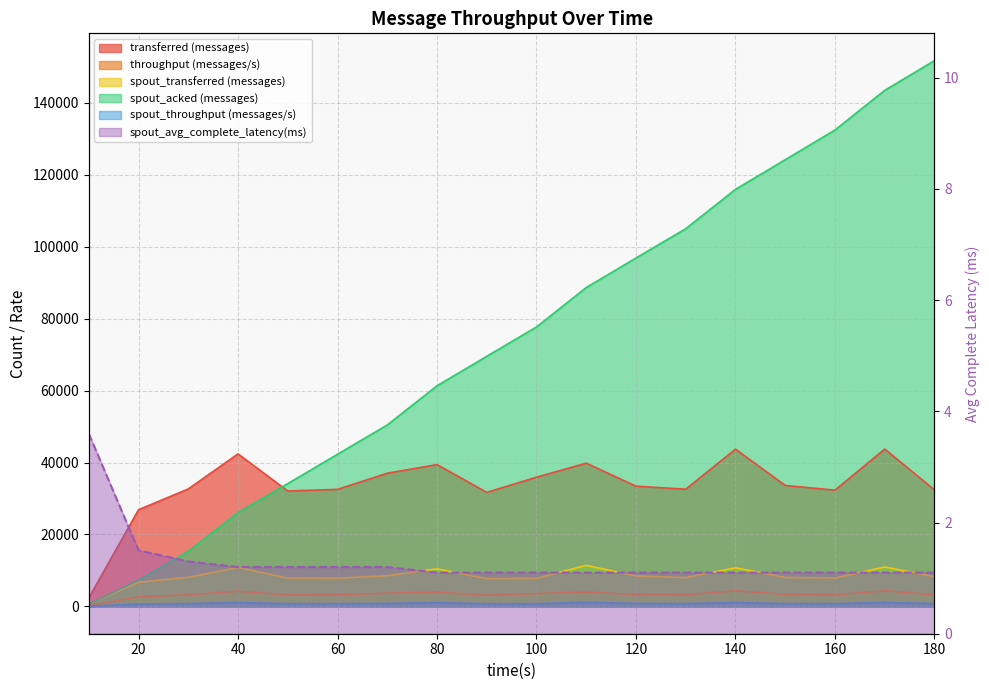

Reading left to right, list all the values displayed in this chart.

transferred (messages): 2380.0	26880.0	32660.0	42400.0	32080.0	32540.0	37020.0	39420.0	31700.0	35920.0	39820.0	33420.0	32580.0	43700.0	33620.0	32320.0	43740.0	32380.0
throughput (messages/s): 237.0	2651.0	3257.0	4230.0	3200.0	3247.0	3696.0	3934.0	3161.0	3586.0	3971.0	3336.0	3253.0	4363.0	3356.0	3225.0	4367.0	3232.0
spout_transferred (messages): 640.0	6700.0	8100.0	10840.0	7860.0	7840.0	8540.0	10440.0	7700.0	7800.0	11420.0	8480.0	8020.0	10740.0	8060.0	7900.0	10960.0	8260.0
spout_acked (messages): 620.0	7360.0	15340.0	26080.0	34140.0	42300.0	50440.0	61320.0	69520.0	77680.0	88640.0	96840.0	104980.0	115920.0	124160.0	132420.0	143440.0	151700.0
spout_throughput (messages/s): 63.0	660.0	807.0	1081.0	784.0	782.0	852.0	1042.0	767.0	778.0	1139.0	846.0	800.0	1072.0	804.0	788.0	1094.0	824.0
spout_avg_complete_latency(ms): 3.6	1.5	1.3	1.2	1.2	1.2	1.2	1.1	1.1	1.1	1.1	1.1	1.1	1.1	1.1	1.1	1.1	1.1